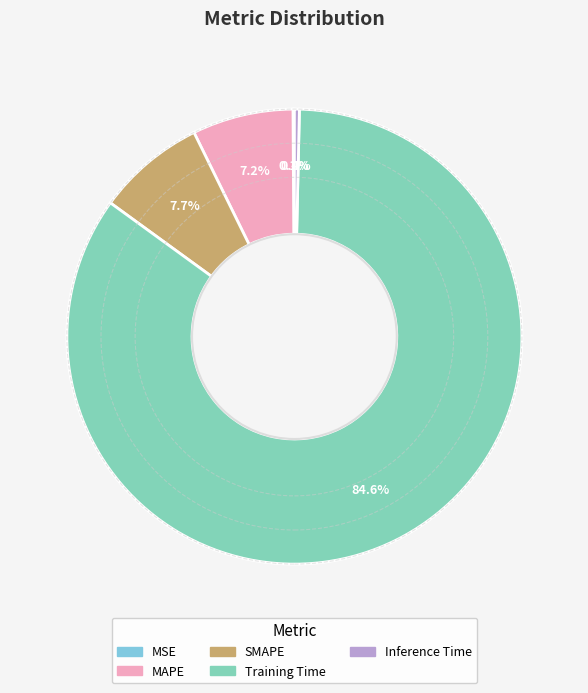

Which has a higher value, Training Time or MAPE?

Training Time